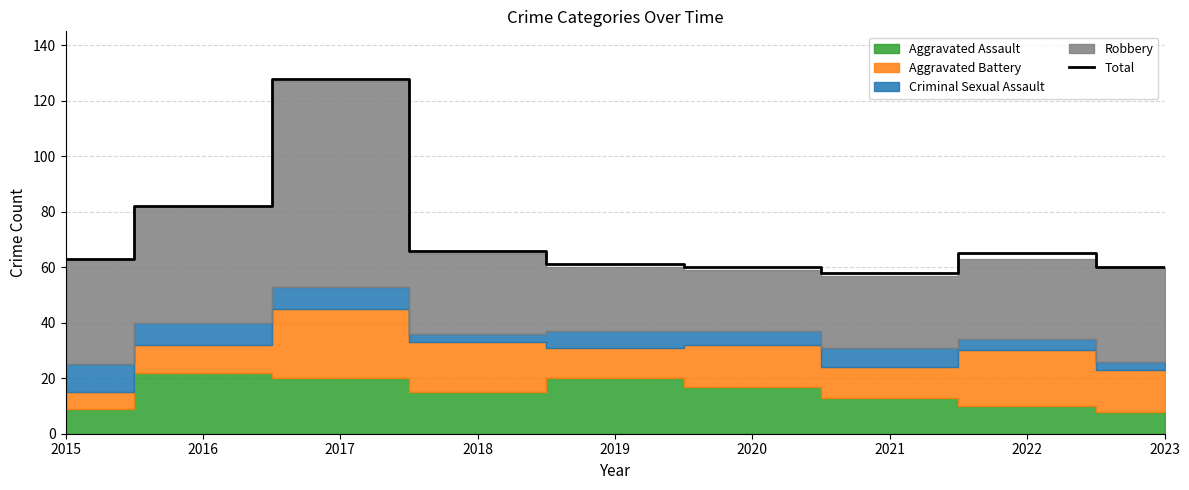

Where is the first local minimum?

2021